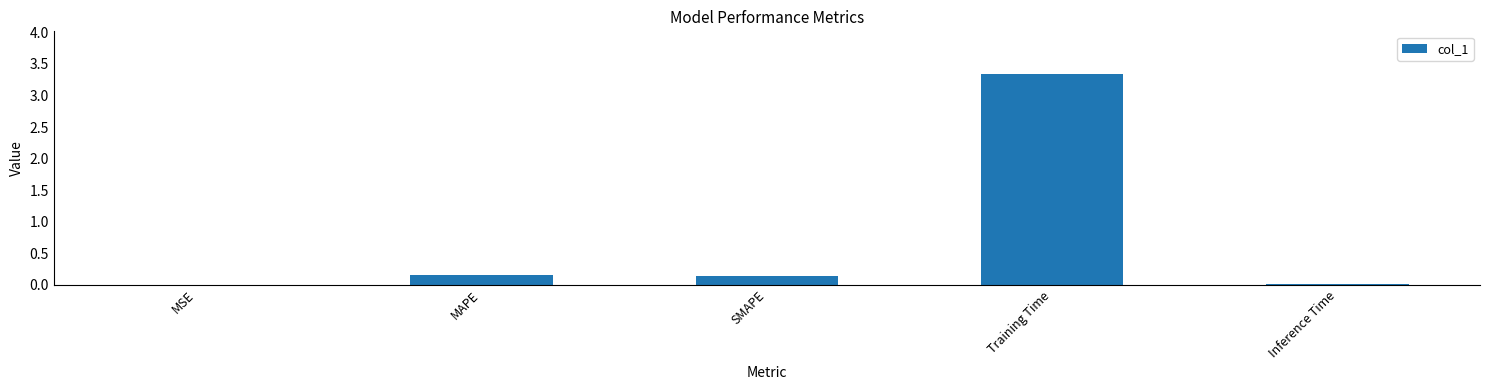

Which label corresponds to the largest value in the chart?

Training Time